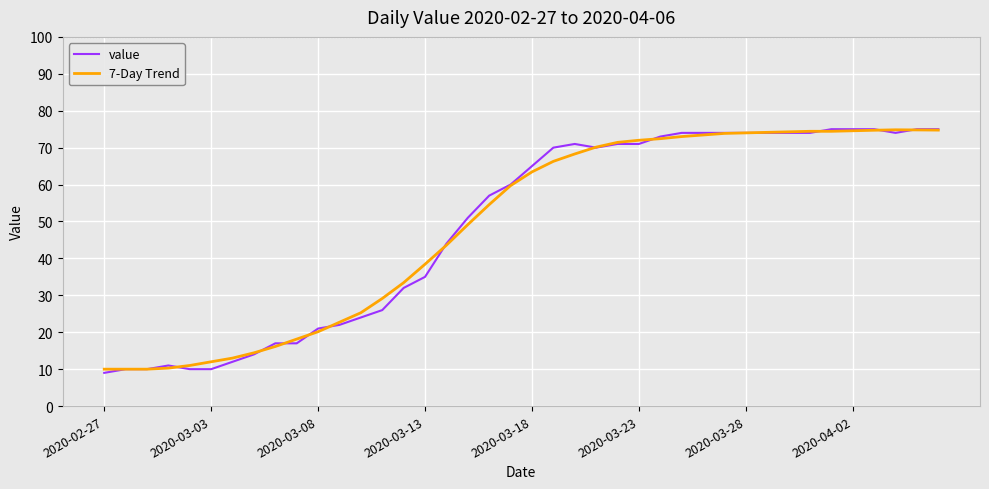

What is the minimum value shown in the chart?

9.0